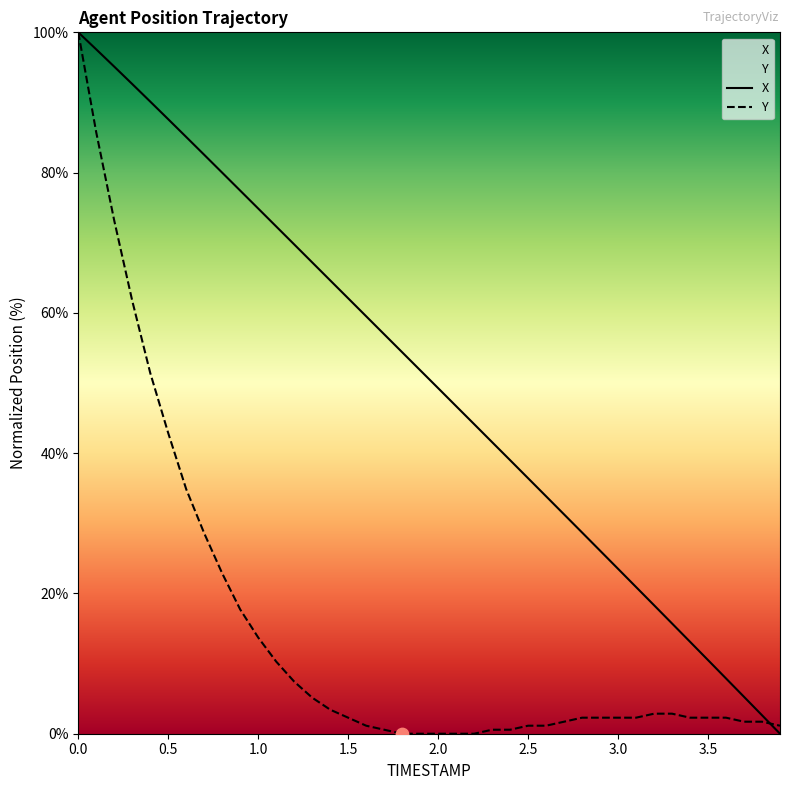

What are all the series names shown in the legend?

X, Y